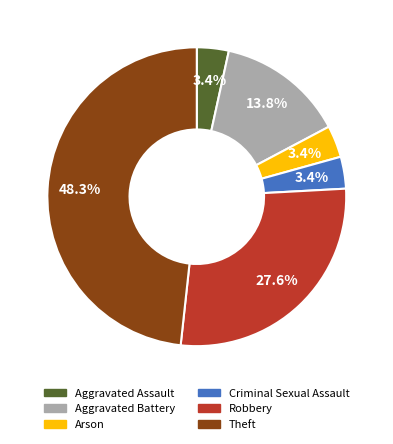

To the nearest percent, what is the difference between the Arson and Theft slice percentages?

45%